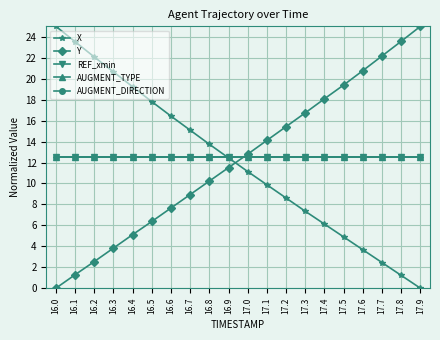

What position from the right is 16.6?

14